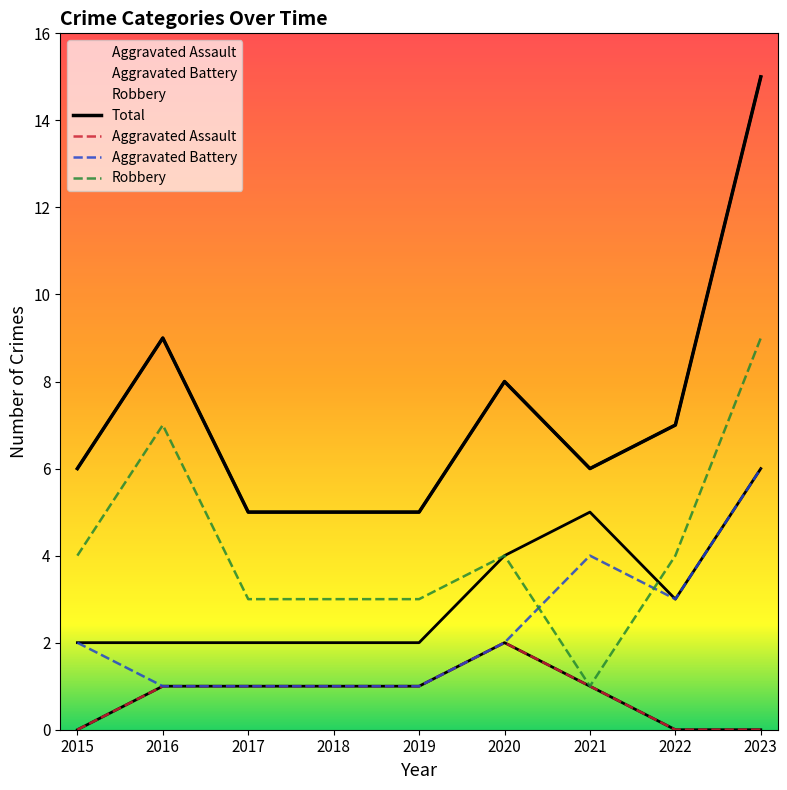

Is the value of Aggravated Assault at 2023 greater than the value of Total at 2015?

No